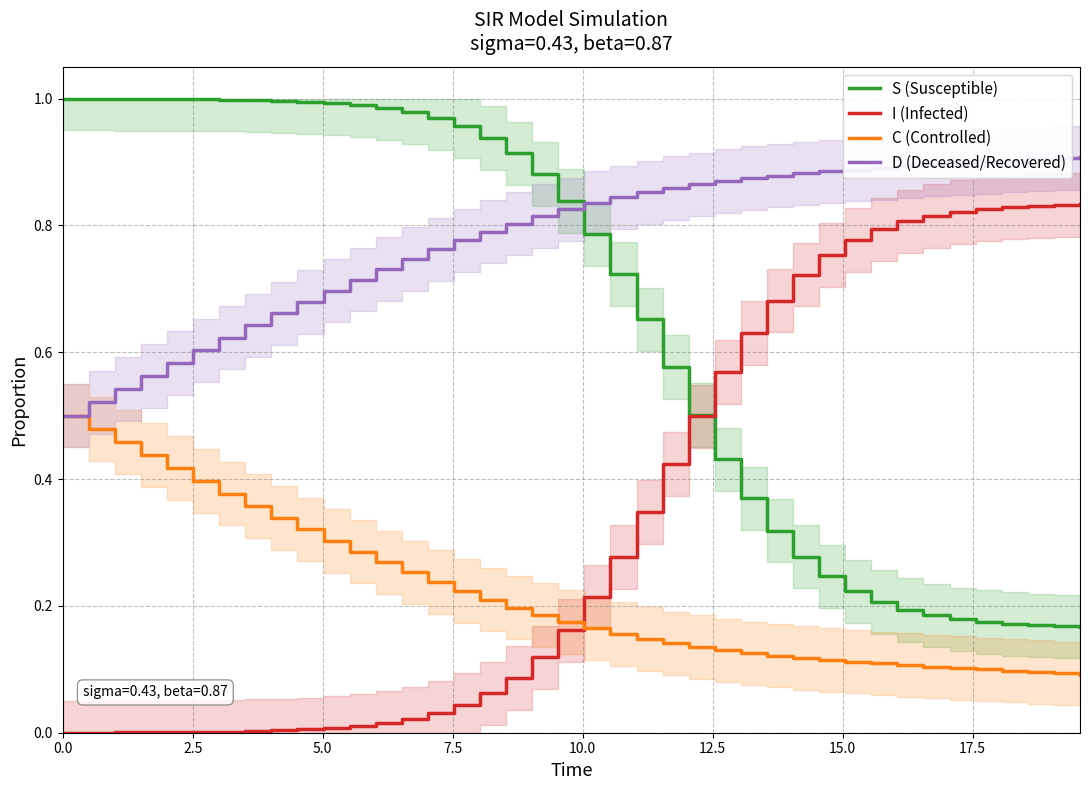

At which category is the sum across all series the highest?

29